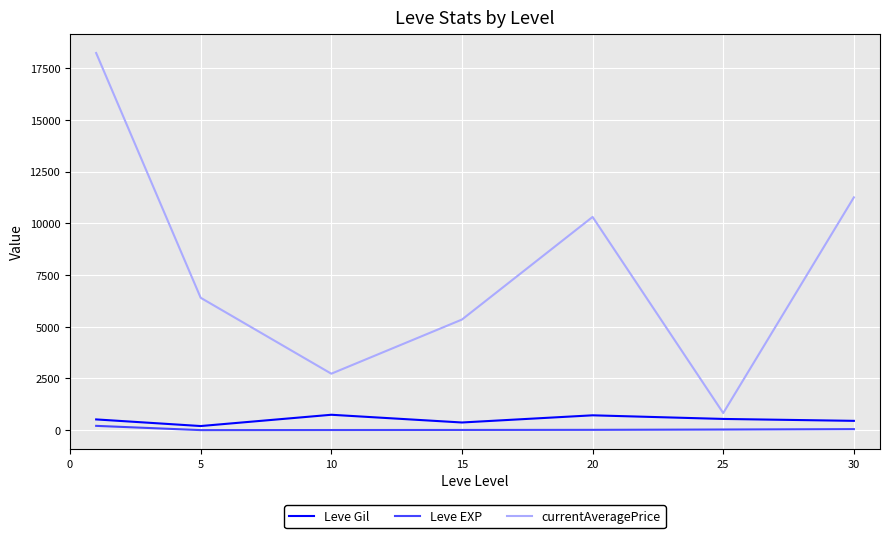

Which series has the largest total across all categories?

currentAveragePrice